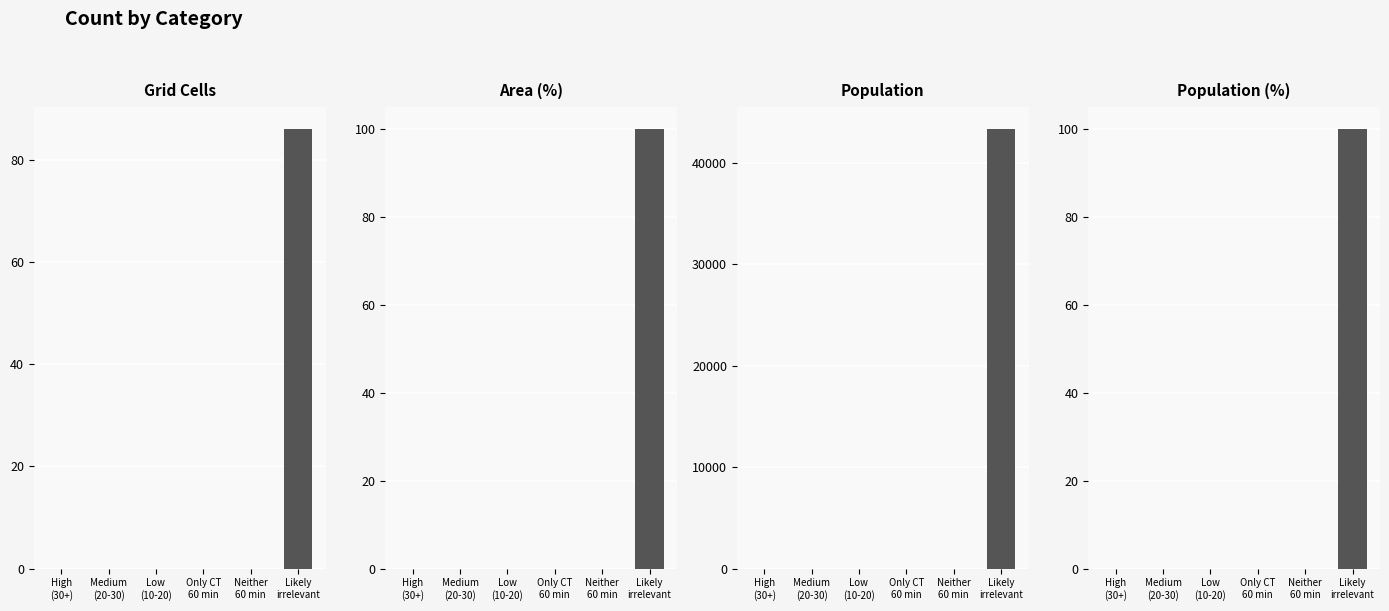

At which category is the sum across all series the highest?

Likely
irrelevant